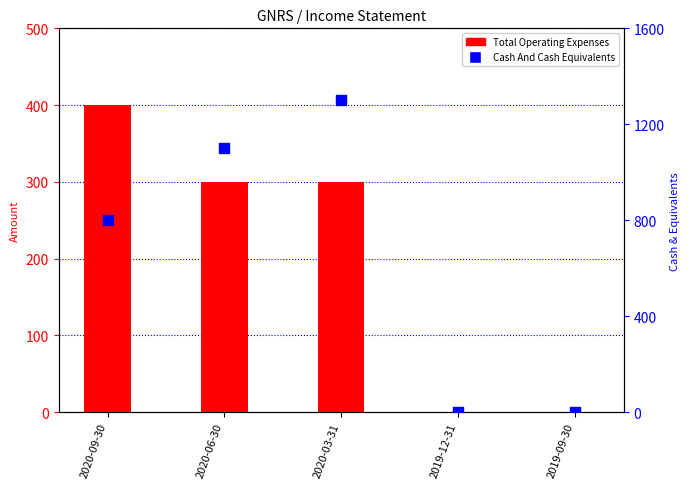

At how many categories does at least one series exceed 964?

2